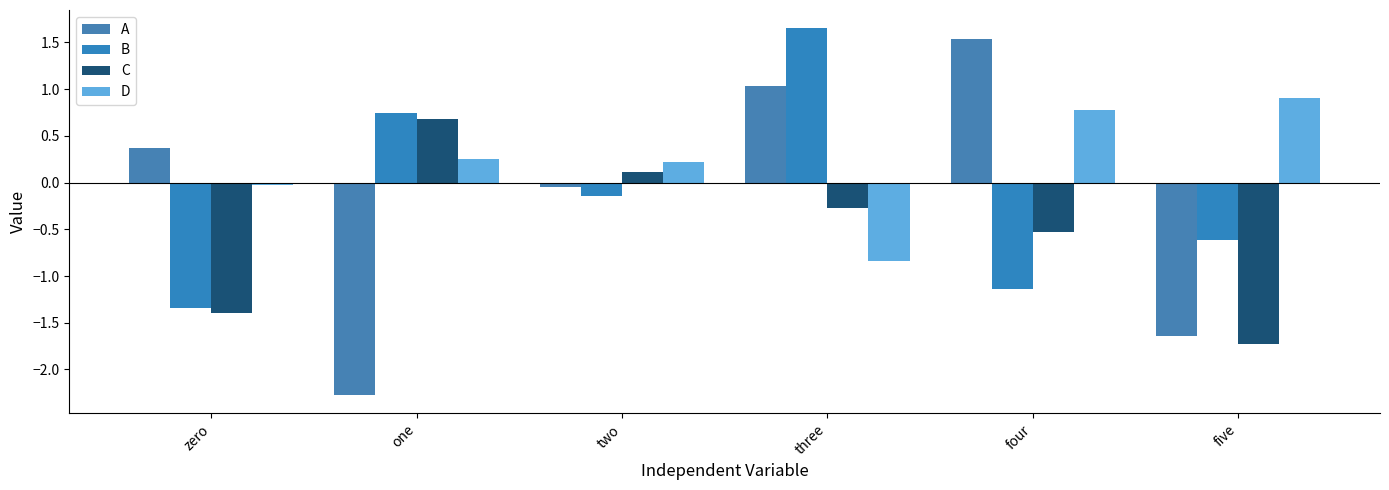

Reading right to left, list all the values displayed in this chart.

A: five=-1.6	four=1.5	three=1.0	two=-0.1	one=-2.3	zero=0.4
B: five=-0.6	four=-1.1	three=1.7	two=-0.1	one=0.7	zero=-1.3
C: five=-1.7	four=-0.5	three=-0.3	two=0.1	one=0.7	zero=-1.4
D: five=0.9	four=0.8	three=-0.8	two=0.2	one=0.3	zero=-0.0